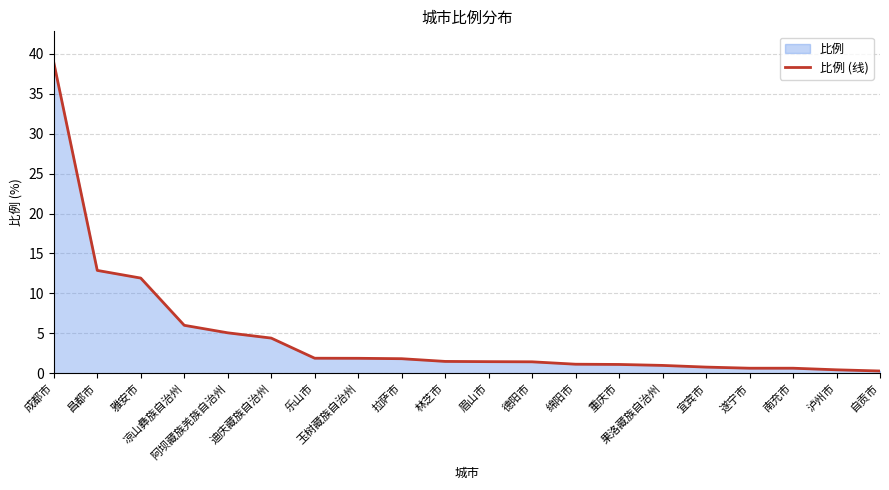

What is the smallest value displayed?

0.3